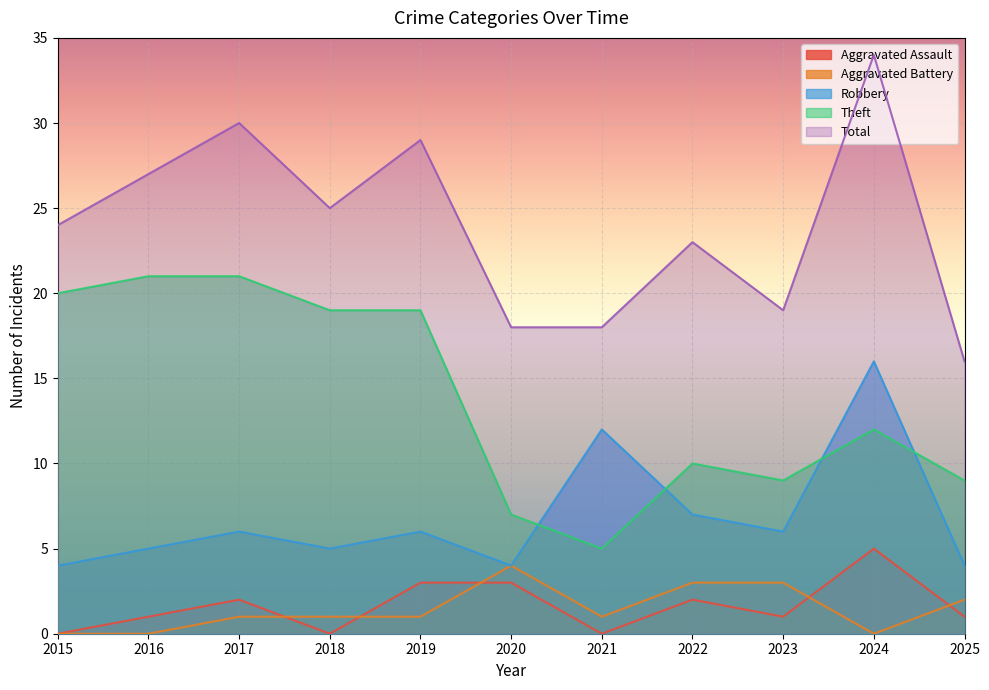

Which series has the largest range (max minus min)?

Total